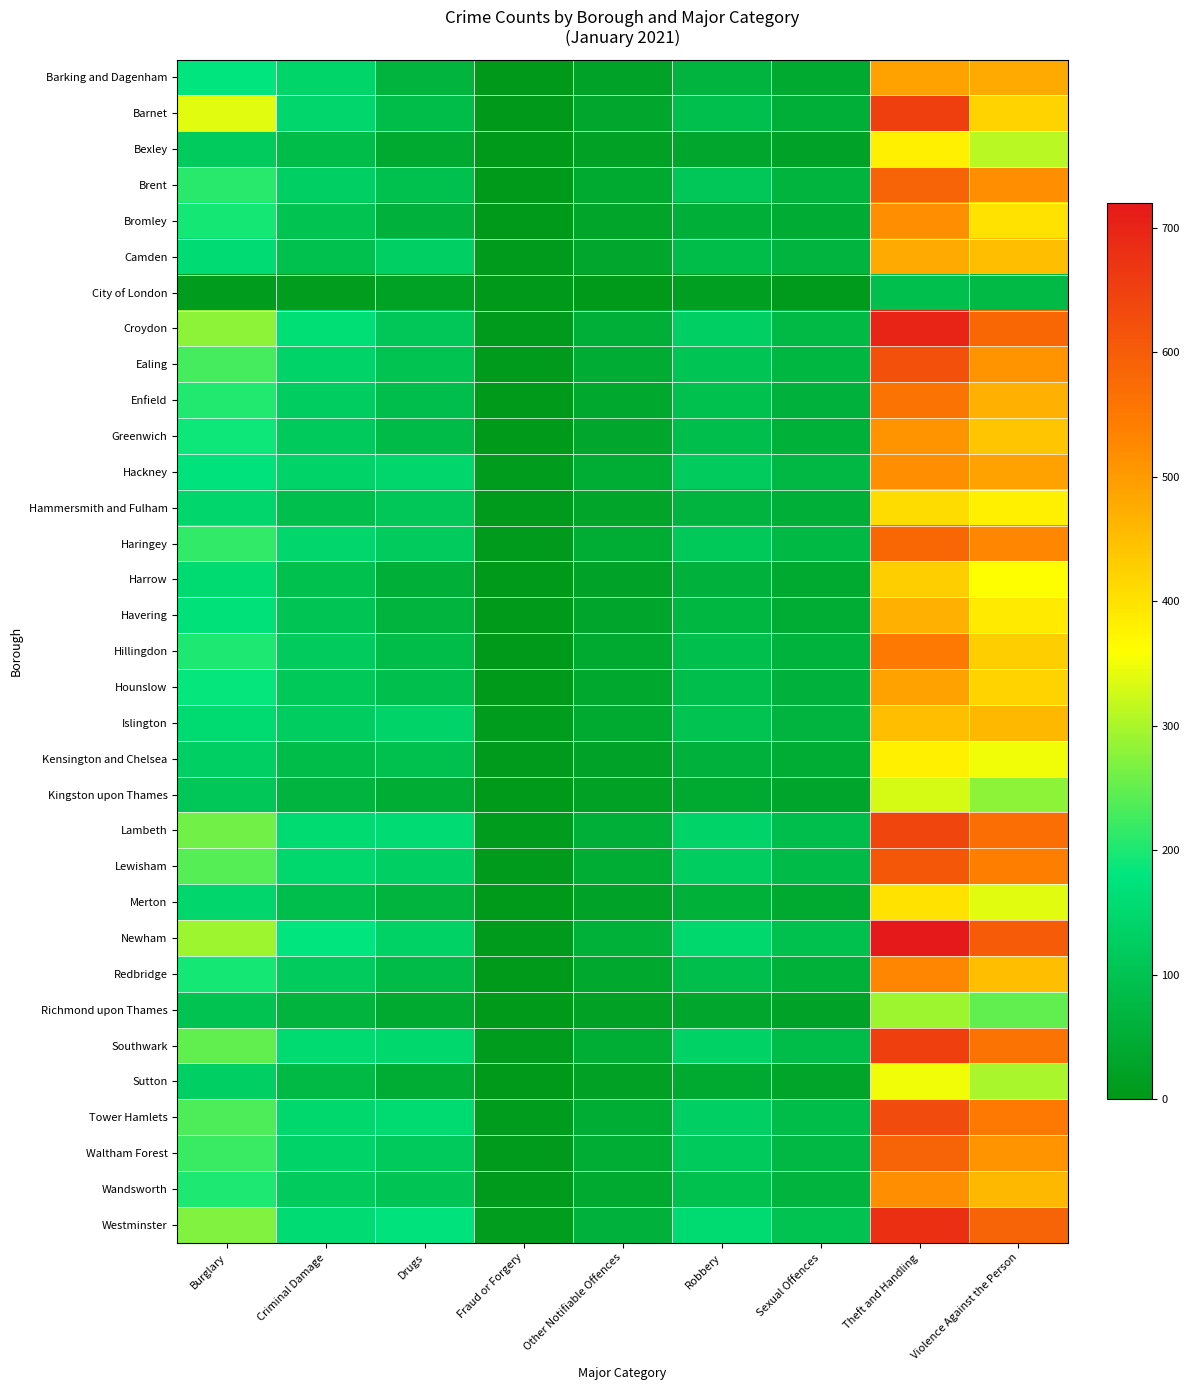

List the series in order of their peak value, lowest first.

City of London, Richmond upon Thames, Kingston upon Thames, Sutton, Bexley, Kensington and Chelsea, Merton, Hammersmith and Fulham, Harrow, Islington, Havering, Camden, Hounslow, Barking and Dagenham, Greenwich, Bromley, Hackney, Wandsworth, Redbridge, Hillingdon, Enfield, Haringey, Brent, Waltham Forest, Lewisham, Ealing, Tower Hamlets, Lambeth, Barnet, Southwark, Westminster, Croydon, Newham